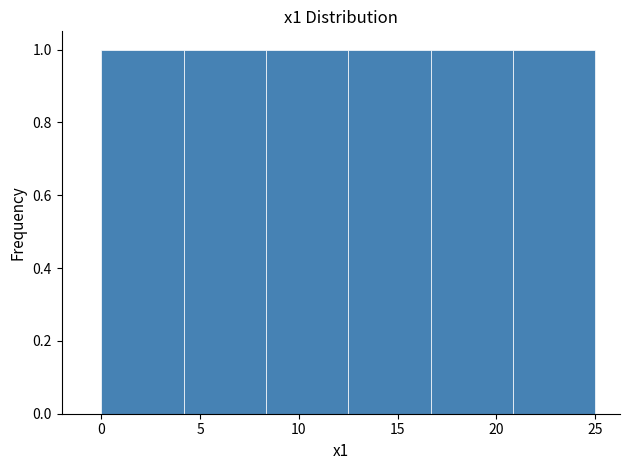

Reading left to right, list every bar in this chart as the range it spans on the x-axis followed by its height. Neither the bar edges nor the heights are printed on the chart, so give them approximately, as read against the axes.

0.0 to 4.0: 1
4.0 to 8.5: 1
8.5 to 12.5: 1
12.5 to 16.5: 1
16.5 to 21.0: 1
21.0 to 25.0: 1